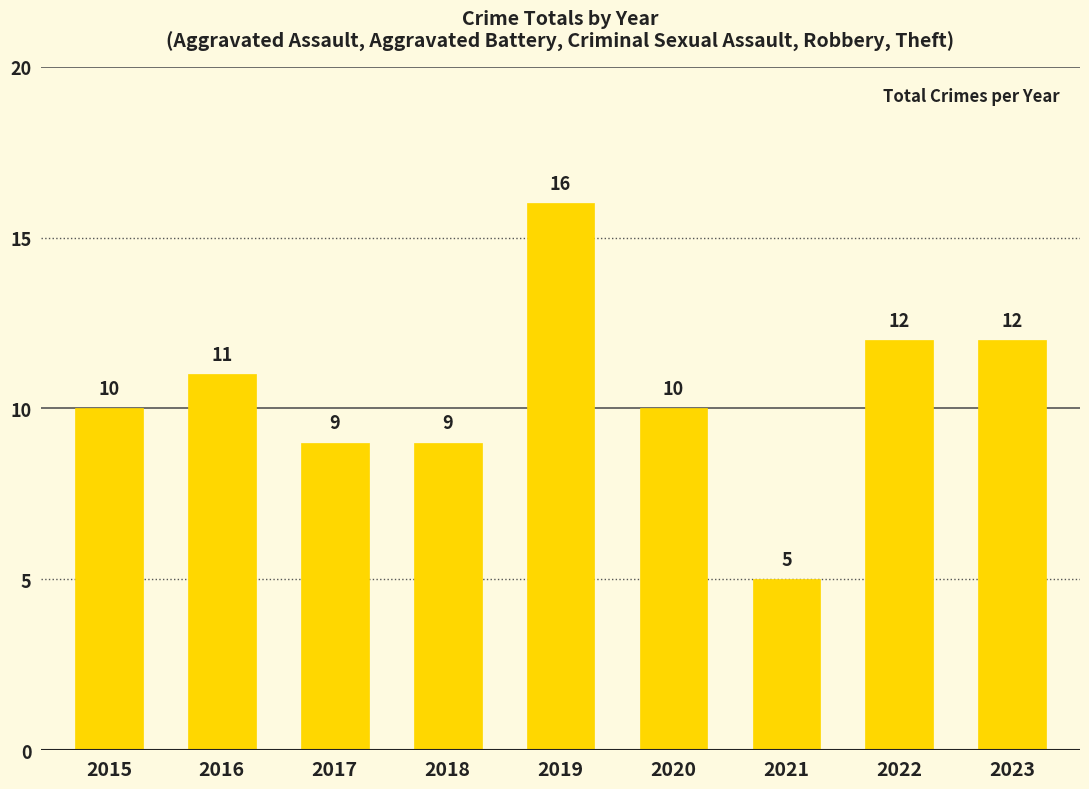

Which category has the lowest value across all series?

2021